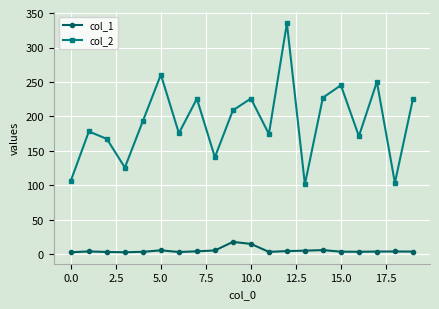

Which series has the largest total across all categories?

col_2